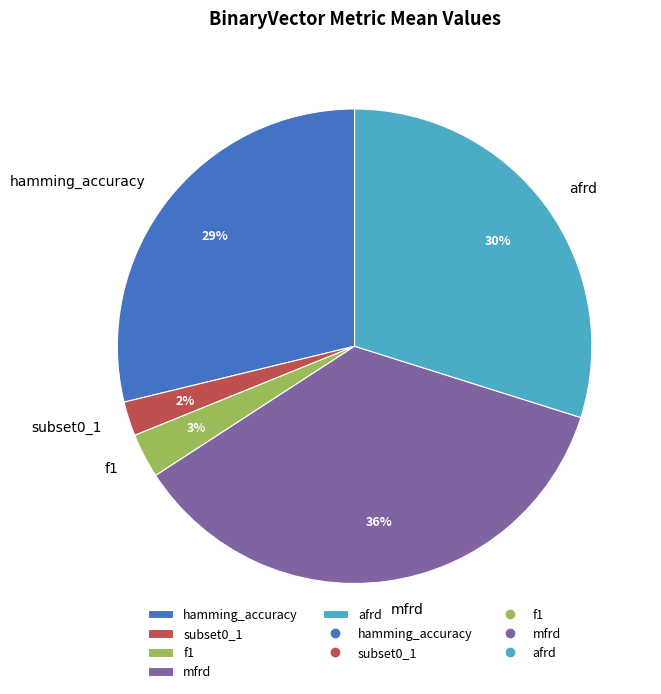

Is mfrd the majority of the pie?

No